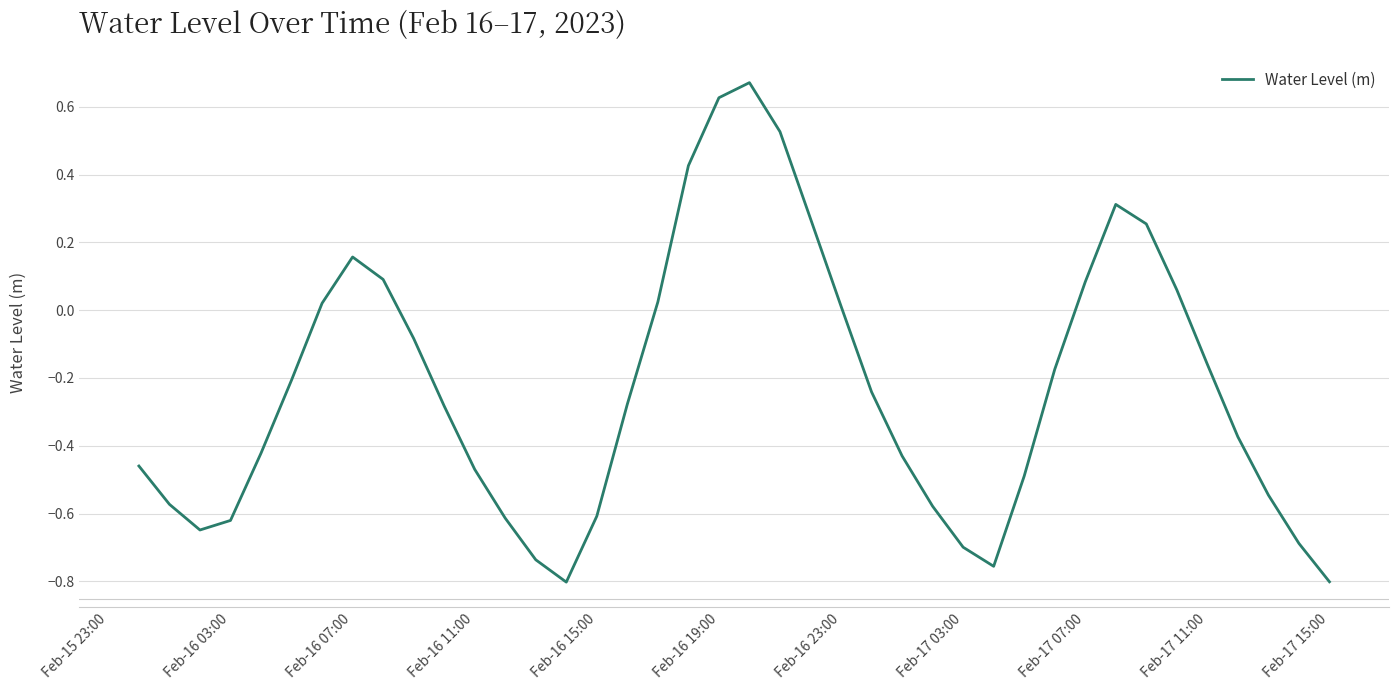

How many lines are shown in the chart?

1